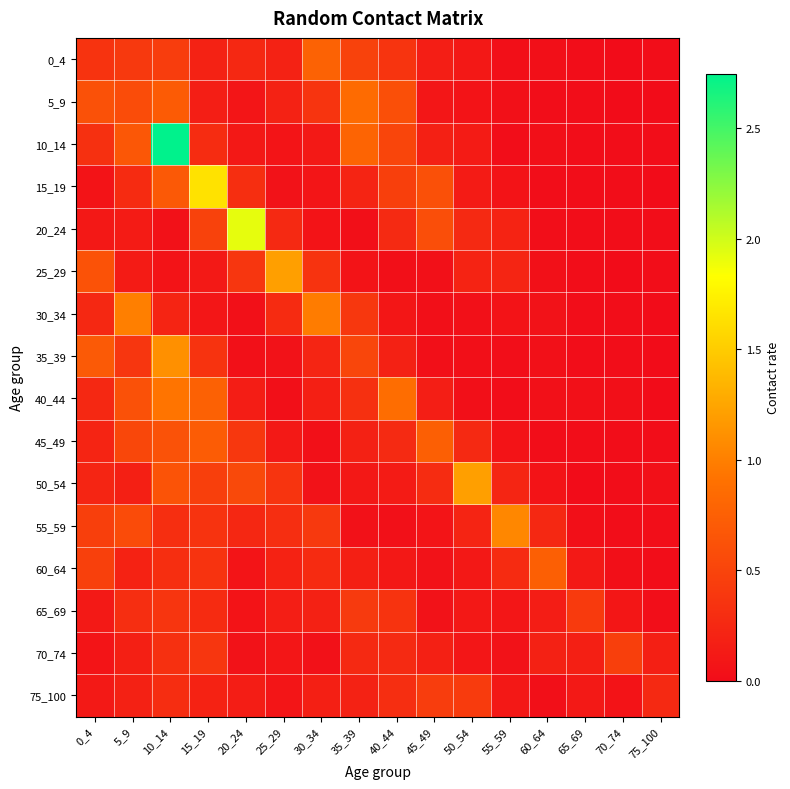

Which series has the largest range (max minus min)?

10_14